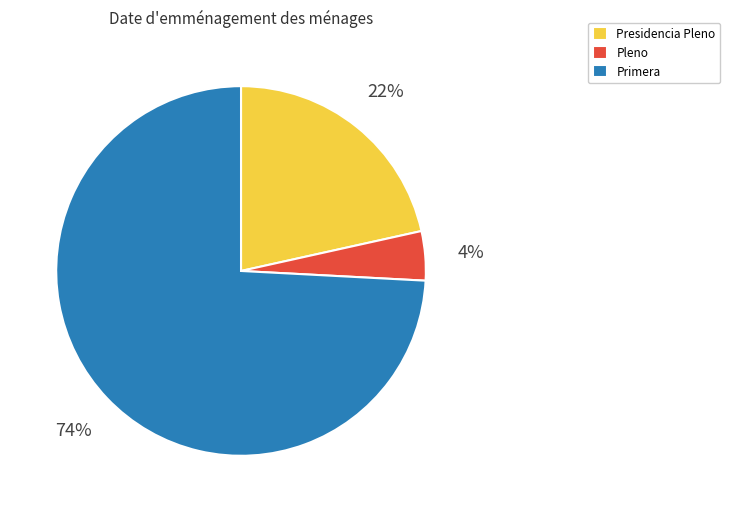

What is the smallest slice in the pie chart?

Pleno